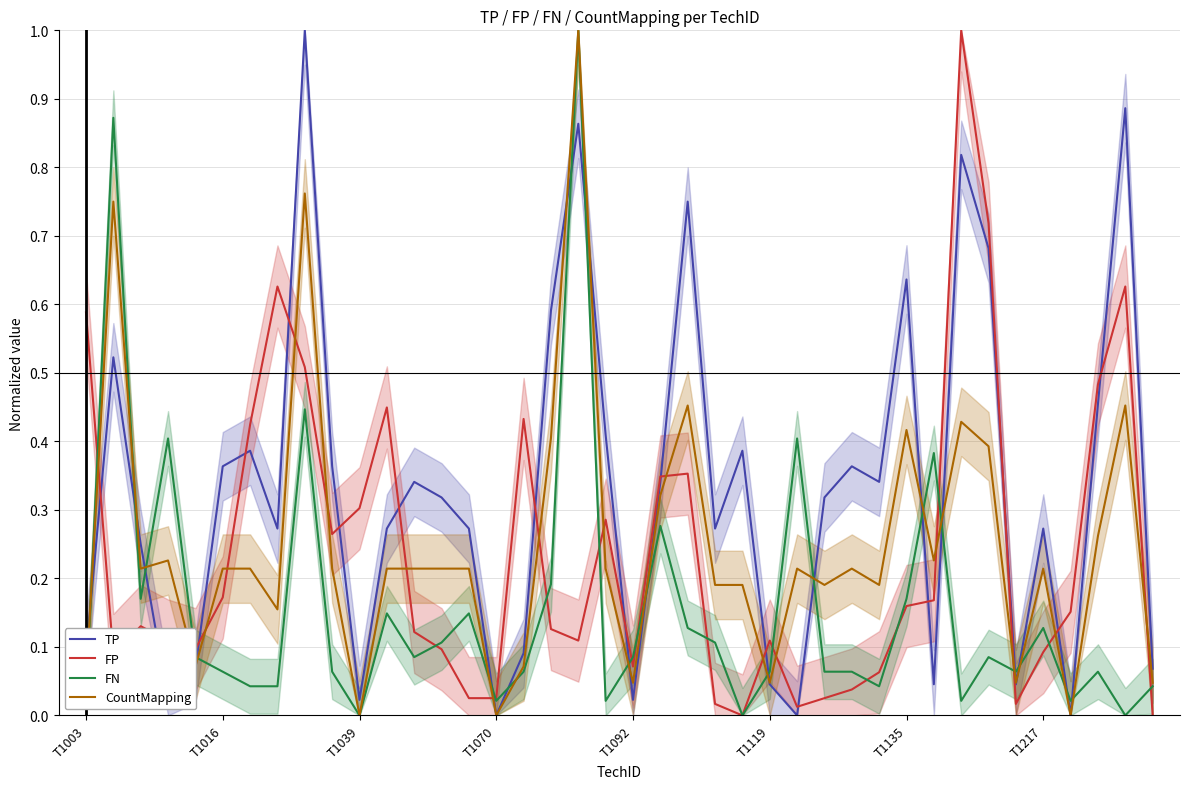

At how many categories does at least one series exceed 0?

40